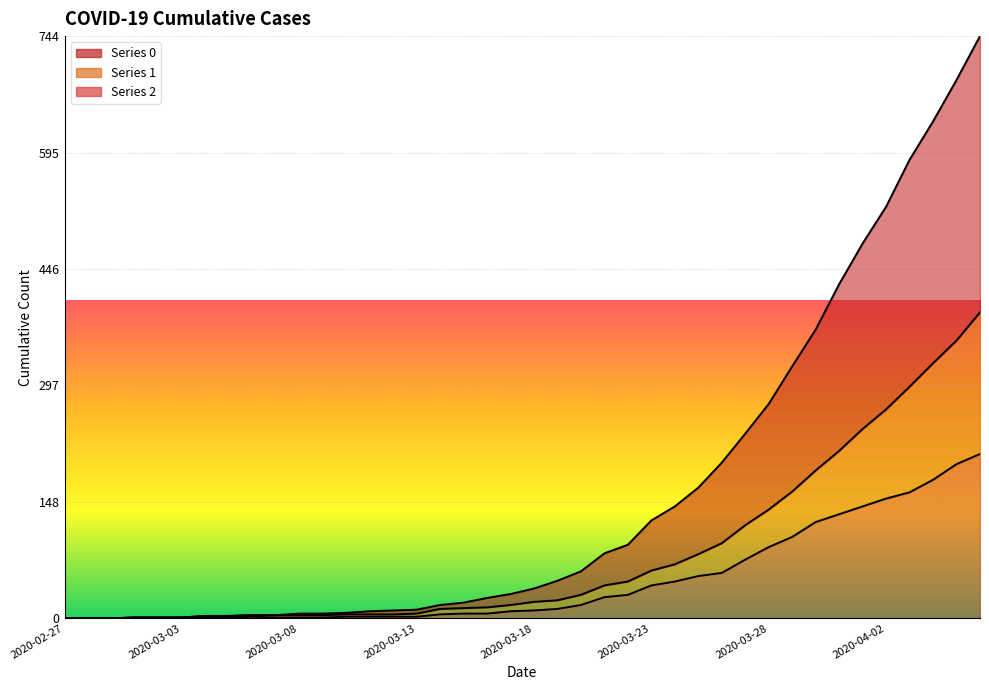

Reading left to right, what are all the values shown in this chart?

0: 0	0	0	1	1	1	3	3	4	4	6	6	7	9	10	11	17	20	26	31	38	48	60	83	94	125	143	167	199	236	274	322	369	427	479	526	586	635	688	744
1: 0	0	0	1	1	1	3	3	4	4	4	4	5	5	5	6	12	13	14	17	21	23	30	42	47	61	69	82	96	119	139	162	189	214	242	267	296	326	355	391
2: 0	0	0	1	1	1	1	1	2	1	1	1	2	2	2	2	5	6	6	9	10	12	17	27	30	42	47	54	58	75	91	104	123	133	143	153	161	177	197	210